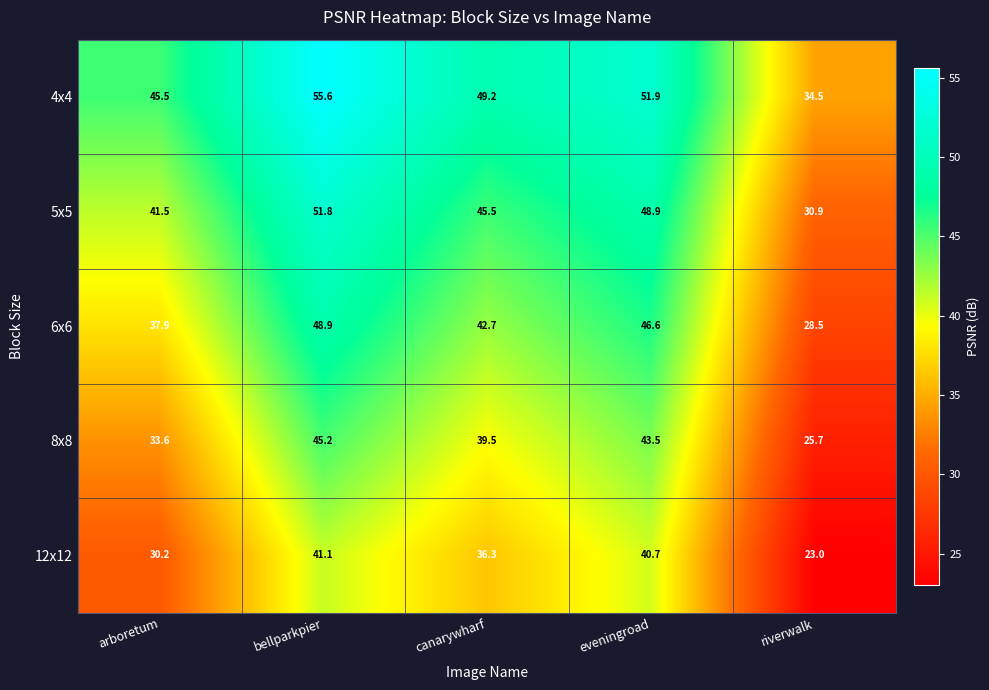

What is the sum of all 5x5 values?

218.6